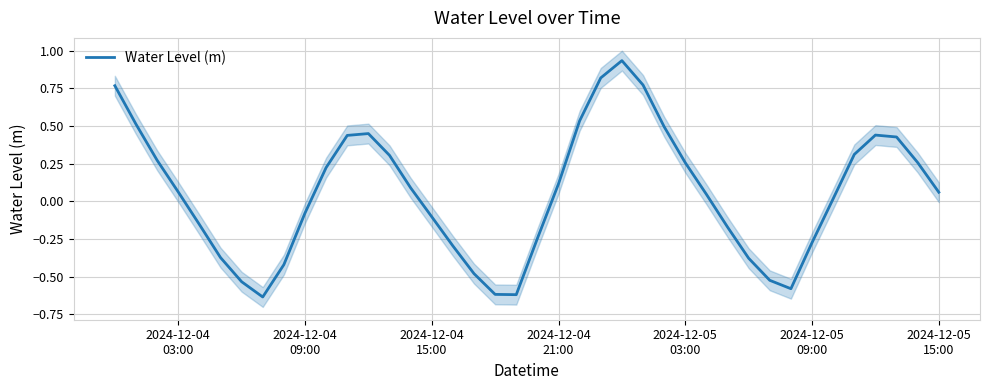

What is the difference between the maximum and minimum values?

1.6